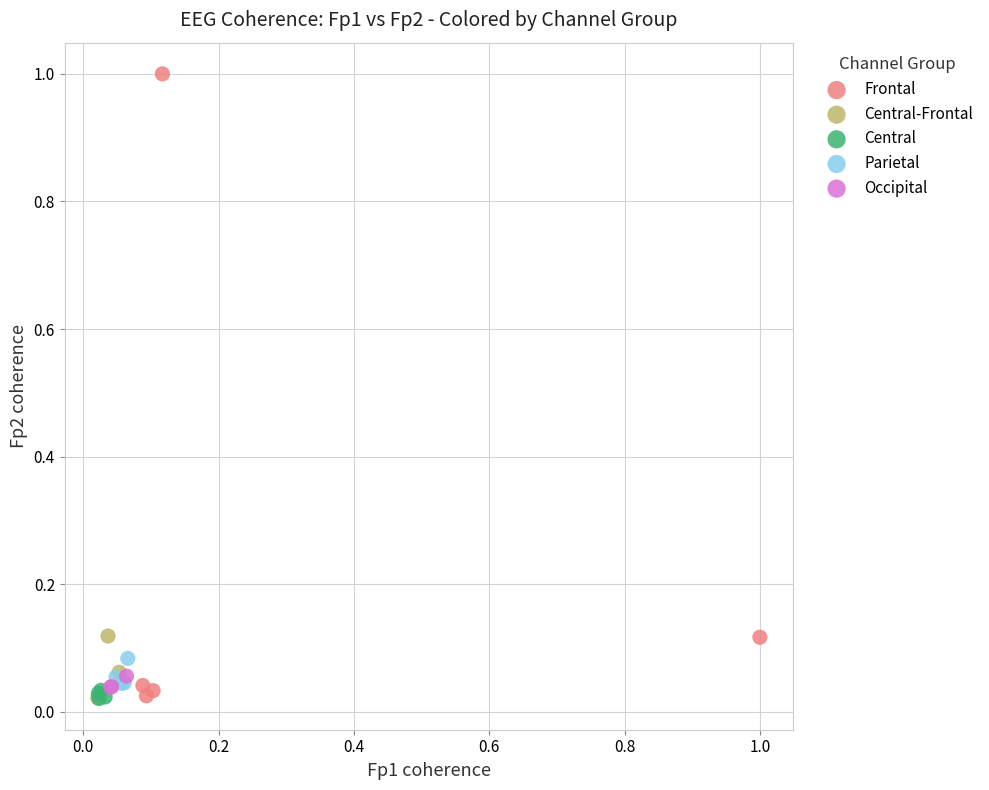

Which series has the largest Y range (max minus min)?

Frontal